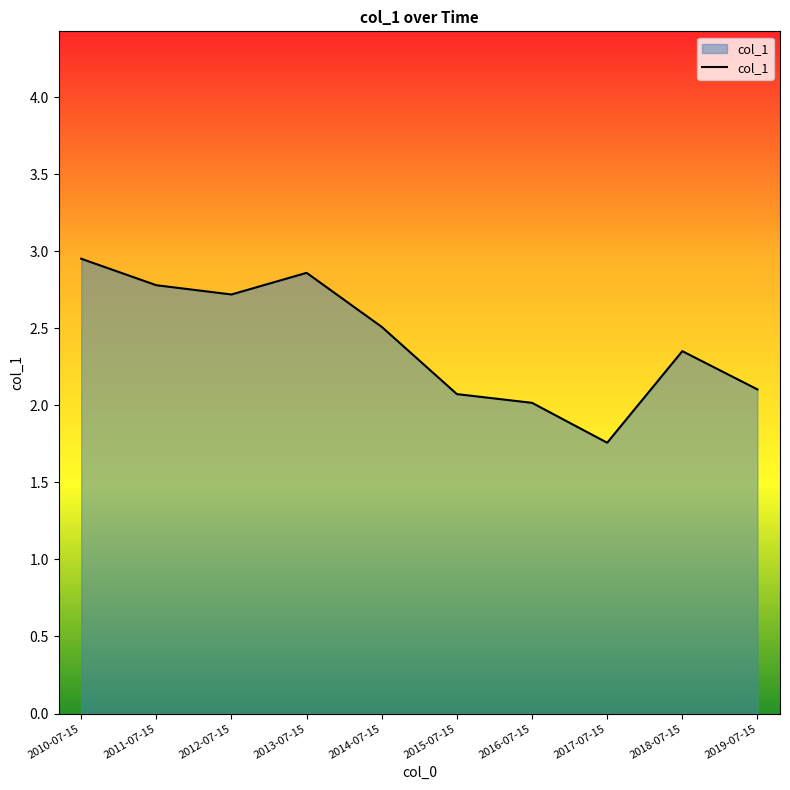

How many interior local valleys (lower than both neighbors) does the data have?

2